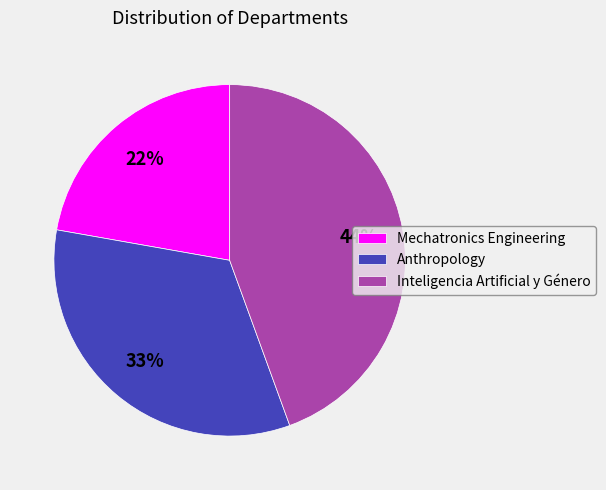

Approximately how many times larger is the value at Mechatronics Engineering compared to Inteligencia Artificial y Género?

0.5